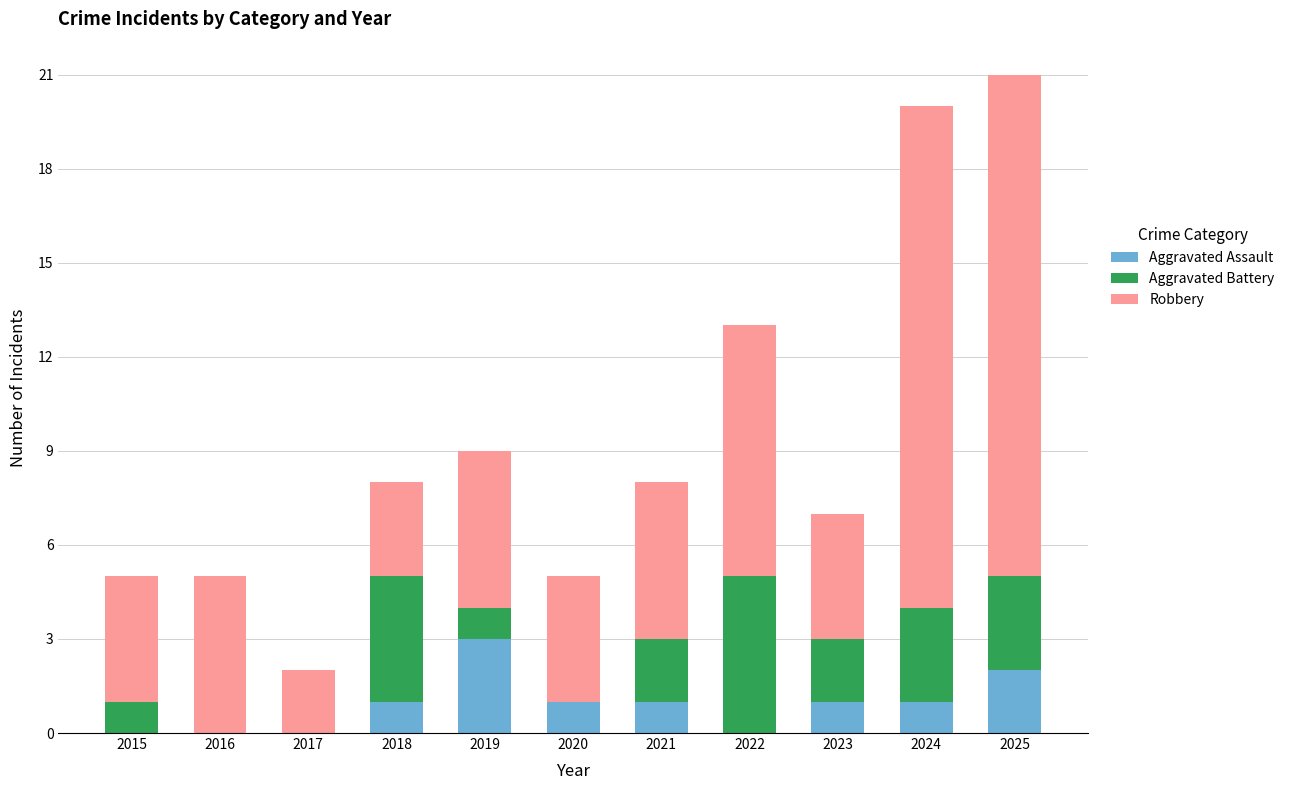

What is the total value across all series at 2016?

5